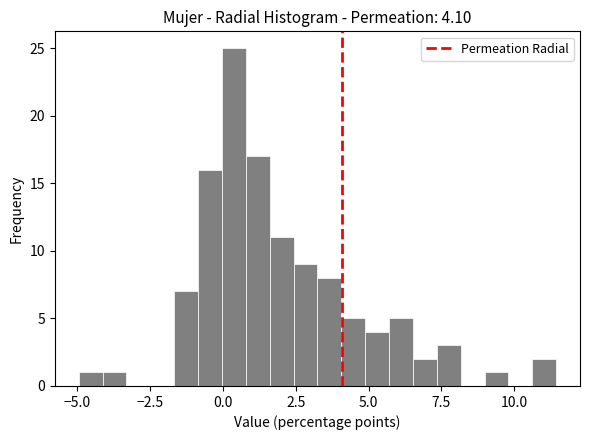

Read against the x-axis, roughly where is the centre of the tallest bar?

0.5